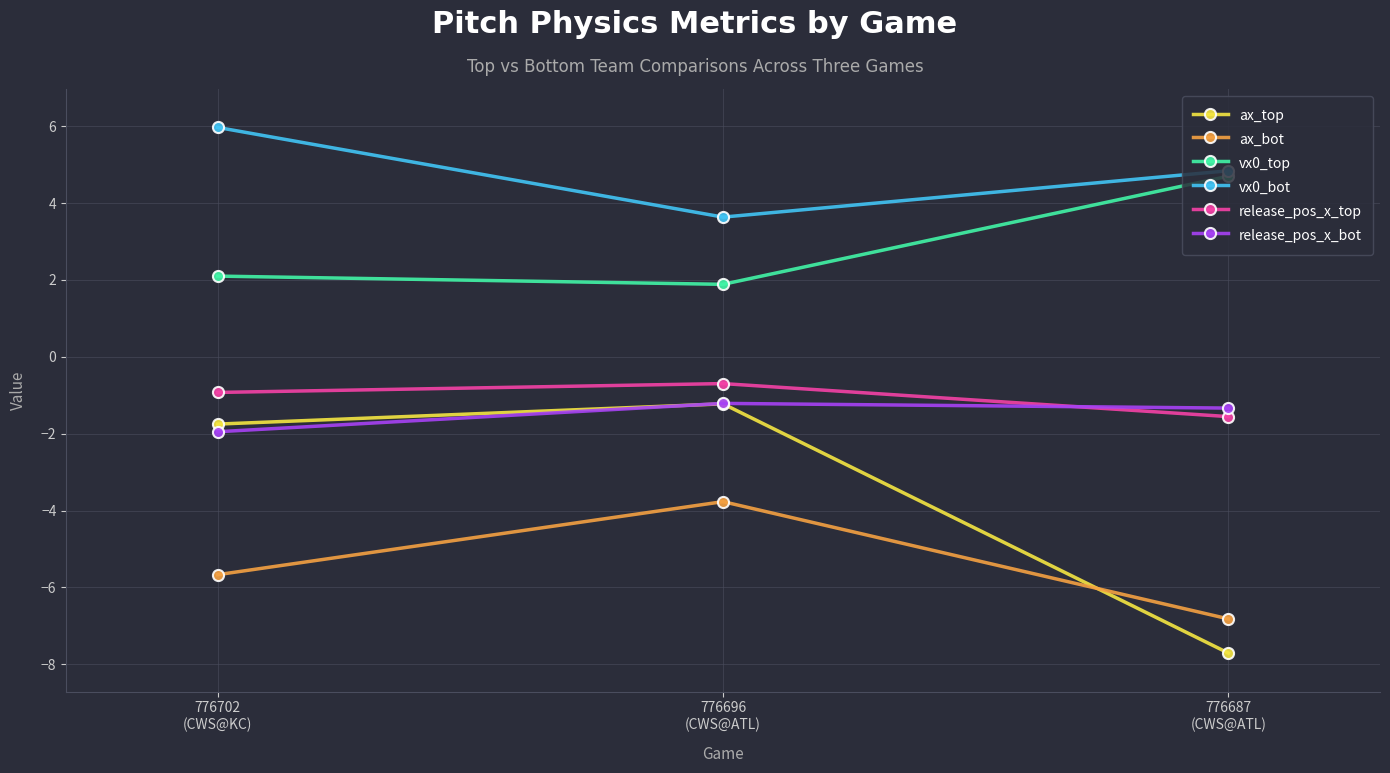

Reading left to right, list all the values displayed in this chart.

ax_top: 776702
(CWS@KC)=-1.8	776696
(CWS@ATL)=-1.2	776687
(CWS@ATL)=-7.7
ax_bot: 776702
(CWS@KC)=-5.7	776696
(CWS@ATL)=-3.8	776687
(CWS@ATL)=-6.8
vx0_top: 776702
(CWS@KC)=2.1	776696
(CWS@ATL)=1.9	776687
(CWS@ATL)=4.7
vx0_bot: 776702
(CWS@KC)=6.0	776696
(CWS@ATL)=3.6	776687
(CWS@ATL)=4.8
release_pos_x_top: 776702
(CWS@KC)=-0.9	776696
(CWS@ATL)=-0.7	776687
(CWS@ATL)=-1.6
release_pos_x_bot: 776702
(CWS@KC)=-1.9	776696
(CWS@ATL)=-1.2	776687
(CWS@ATL)=-1.3